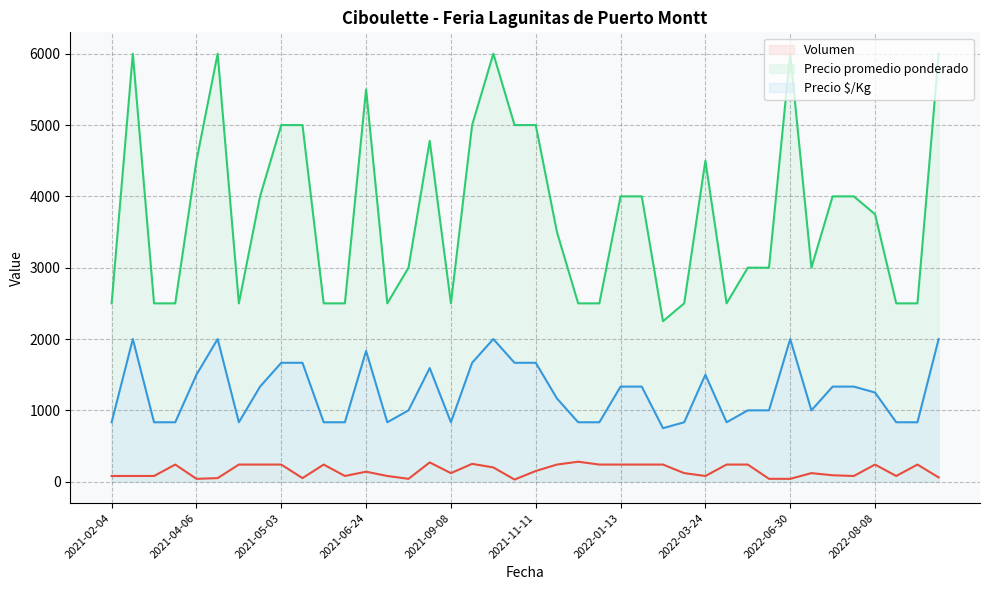

At which category is the sum across all series the highest?

2021-09-28